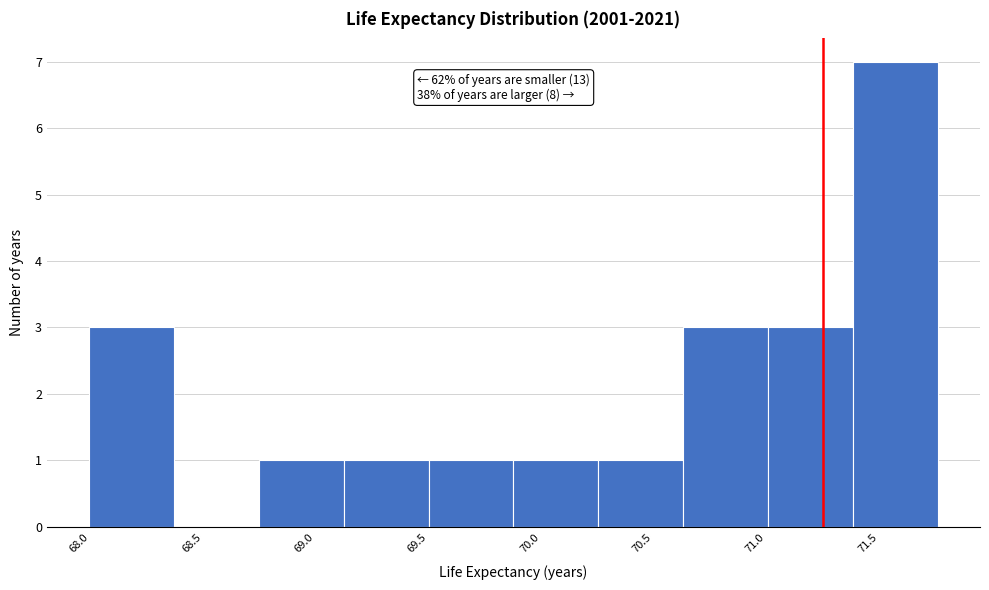

Which range on the x-axis has the tallest bar?

71.40 to 71.75